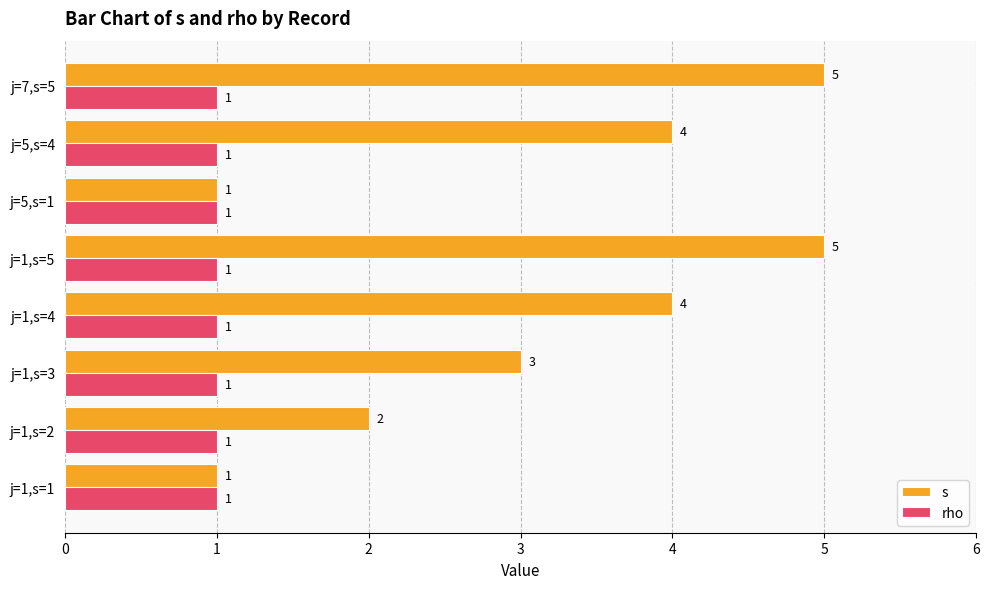

Is it true that s equals 5 at j=1,s=5?

True